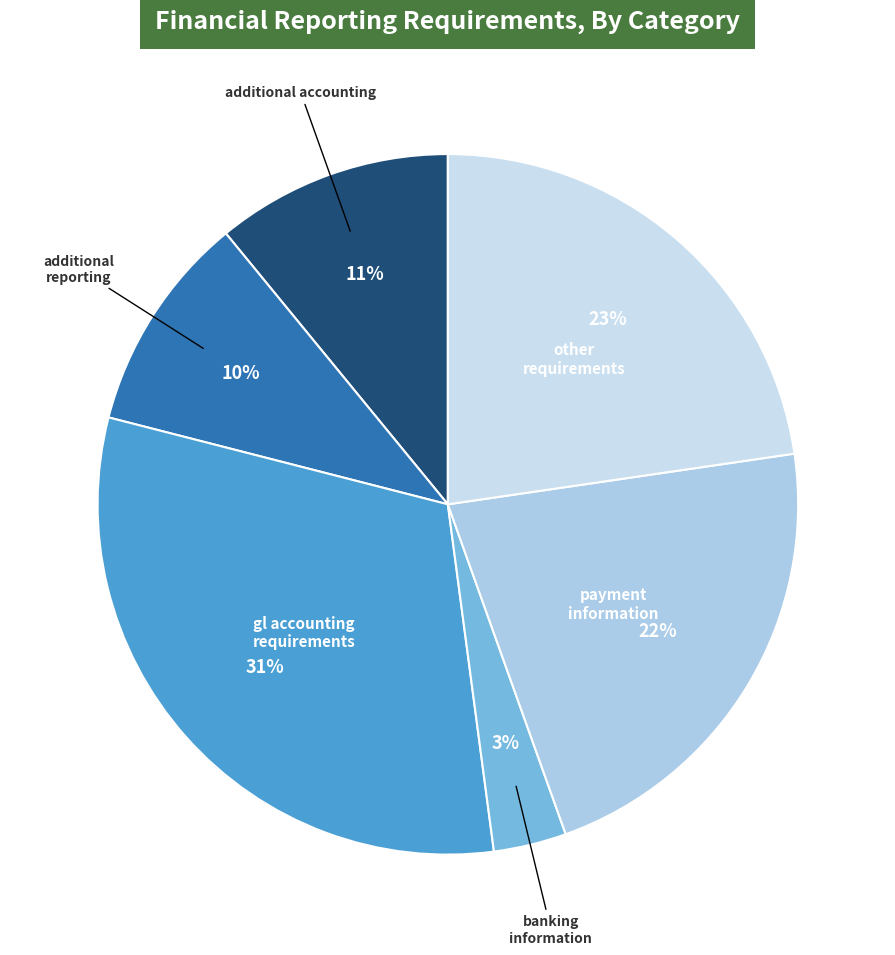

Count the number of slices in the pie.

6